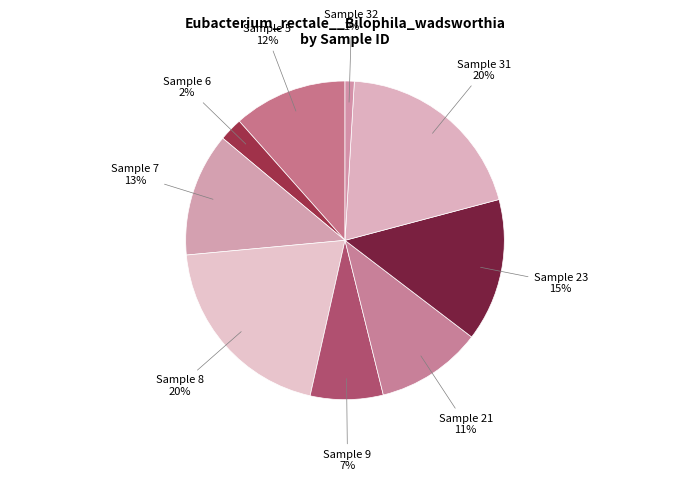

The Sample 32 slice represents 1% of the pie. True or false?

True